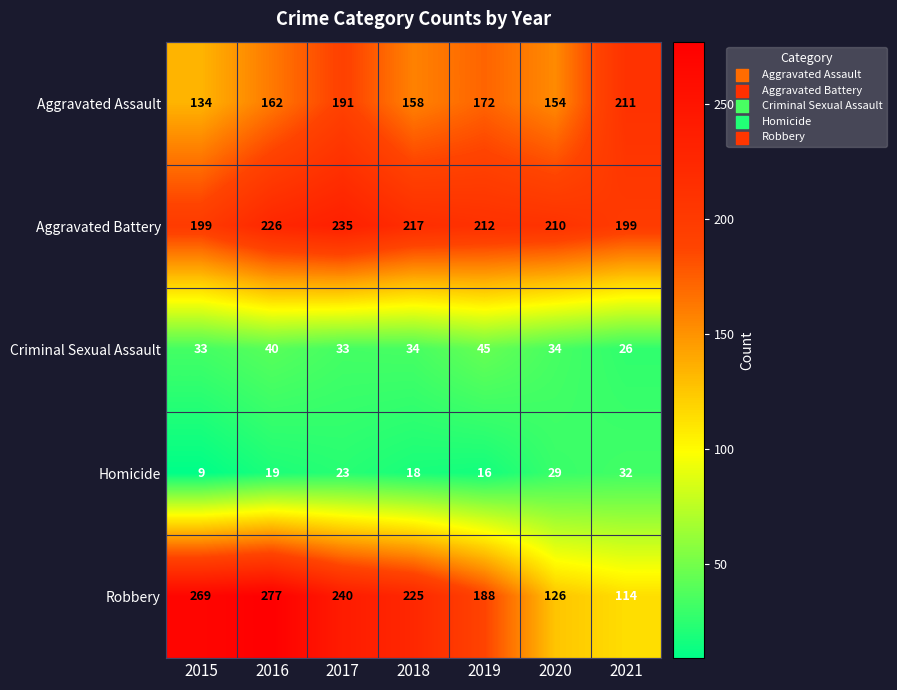

What is the approximate value of Aggravated Battery at 2020, to the nearest 5?

210